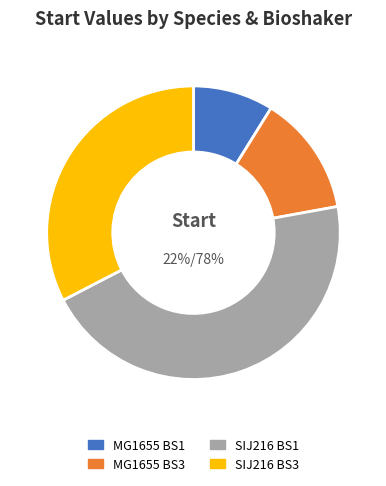

What is the ratio of the value at MG1655 BS3 to the value at SIJ216 BS1?

0.3